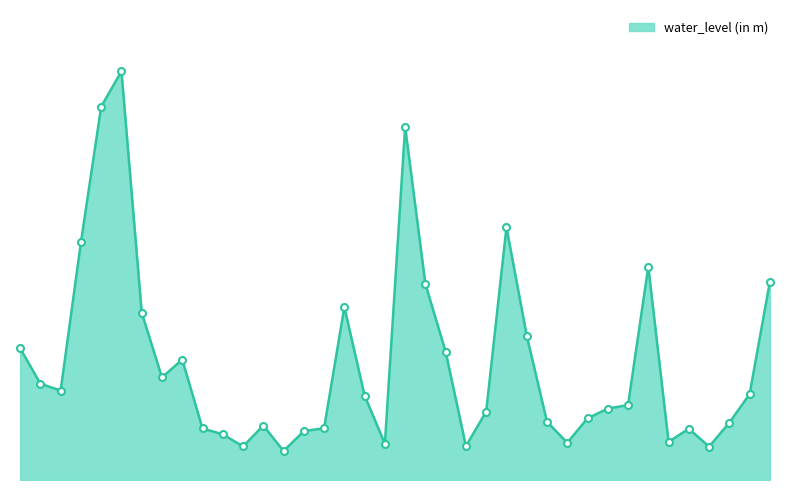

What is the label of the 31st point from the right?

Bhatambra